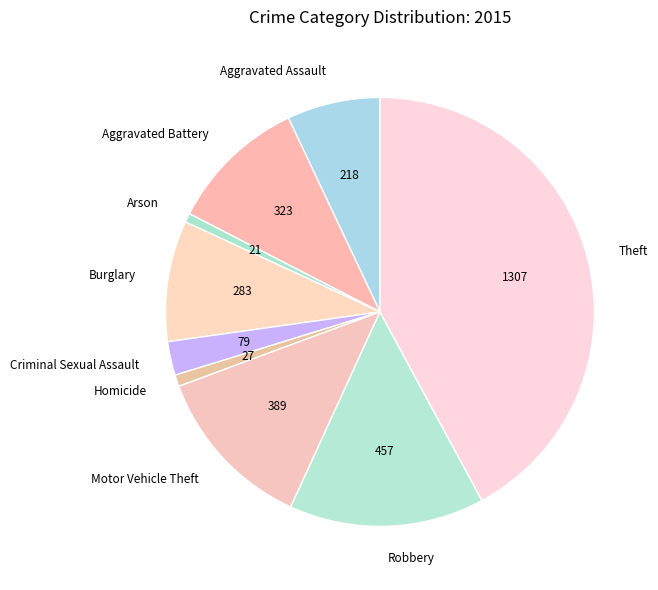

Is the sum of Aggravated Battery and Aggravated Assault greater than half?

No